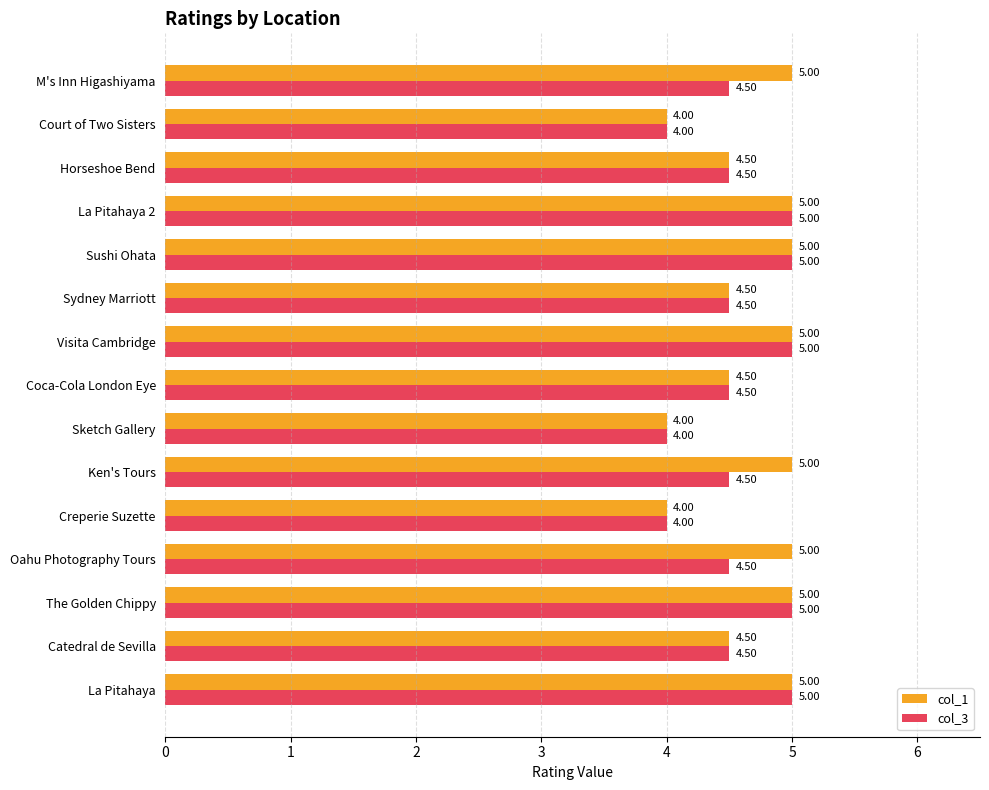

Which series has the largest total across all categories?

col_1